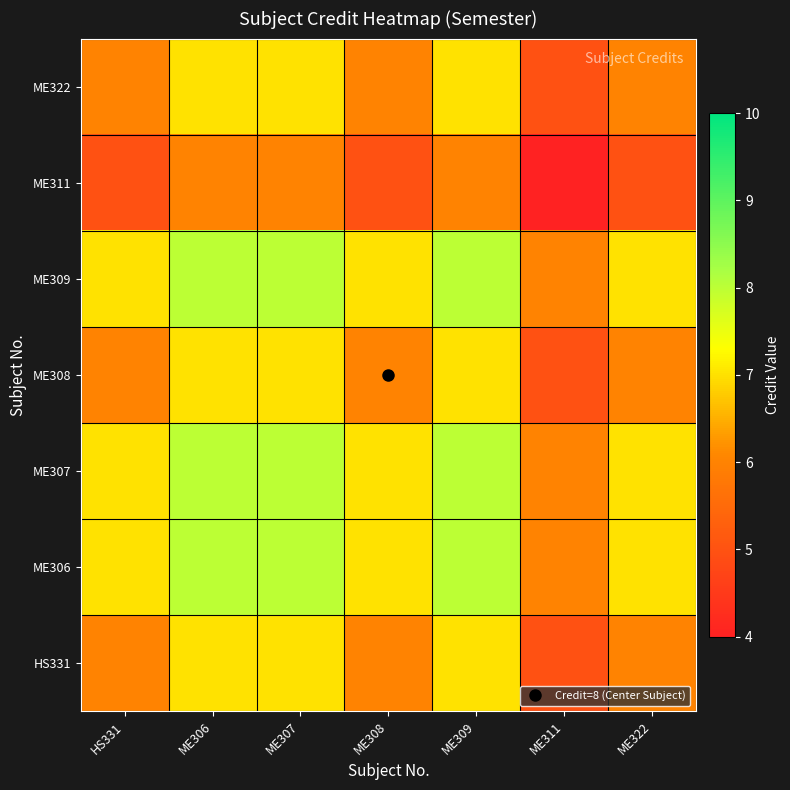

At which category does the chart reach its minimum across all series?

ME311